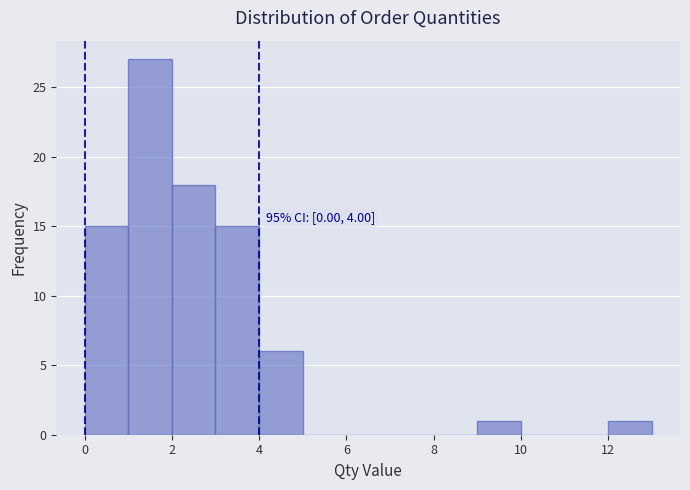

Which range on the x-axis has the tallest bar?

1 to 2